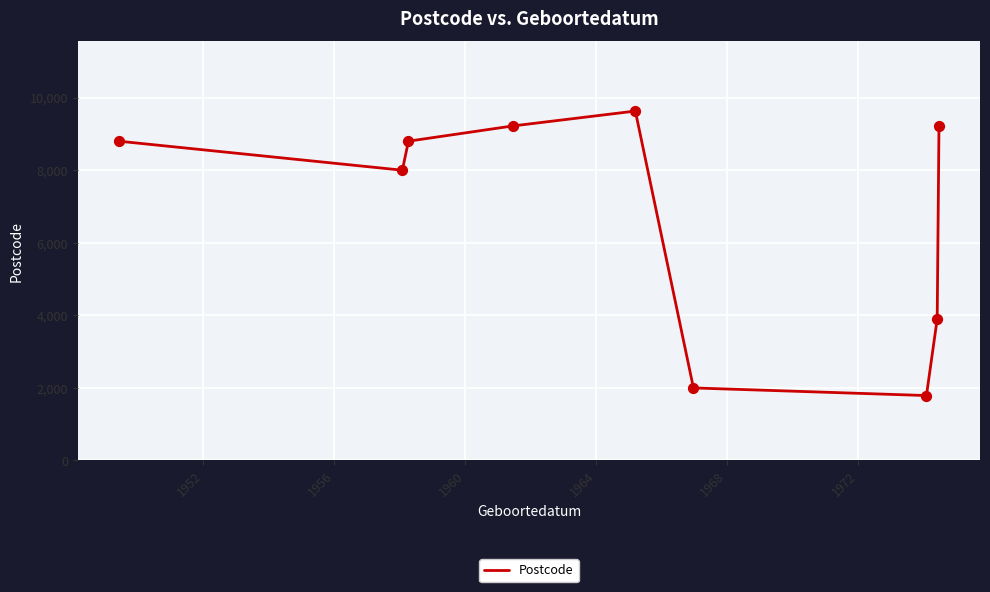

What is the difference between the maximum and minimum values?

7840